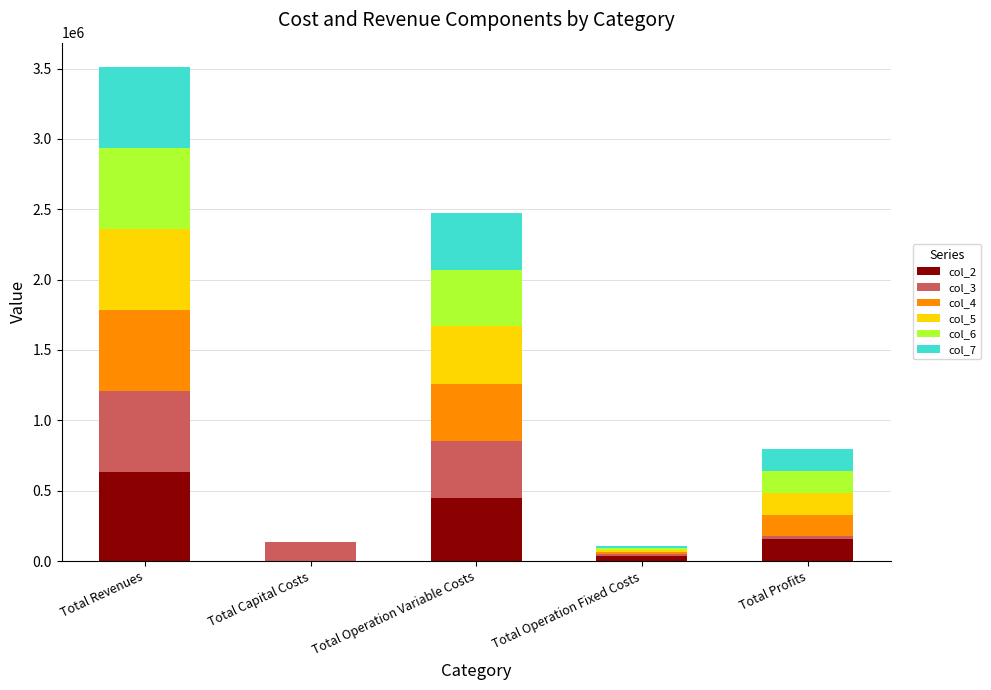

At which category is the sum across all series the highest?

Total Revenues